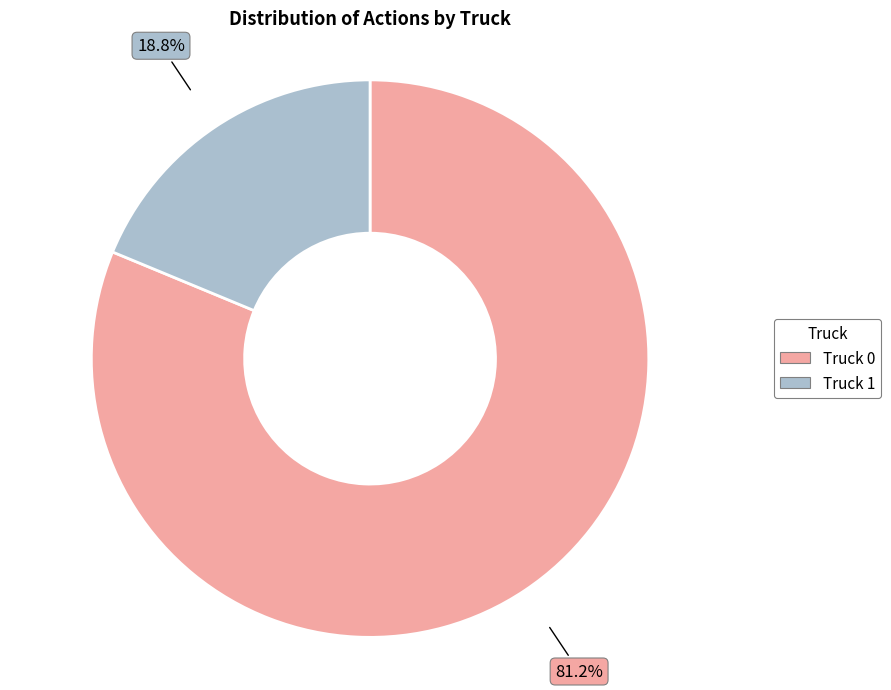

Does Truck 1 represent more than half of the total?

No